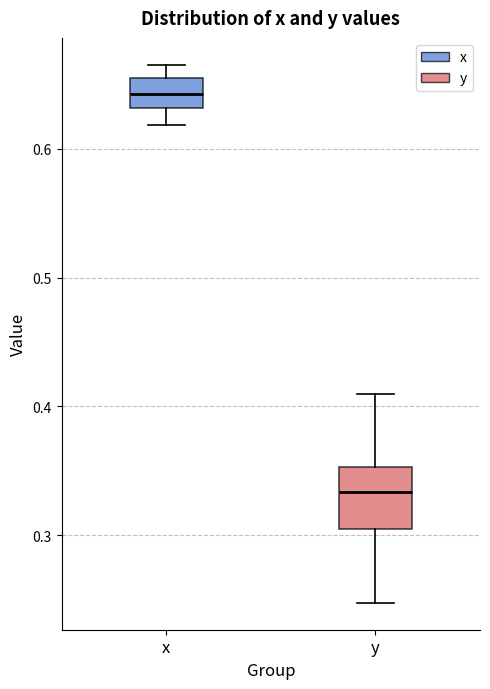

Reading left to right, read every box against the y-axis: the position of its median line, the range the box covers, and the ends of its whiskers. The values are not printed on the chart, so give them approximately, as read against the axis.

x: median 0.64, box 0.63 to 0.66, whiskers 0.62 to 0.67
y: median 0.33, box 0.30 to 0.35, whiskers 0.25 to 0.41